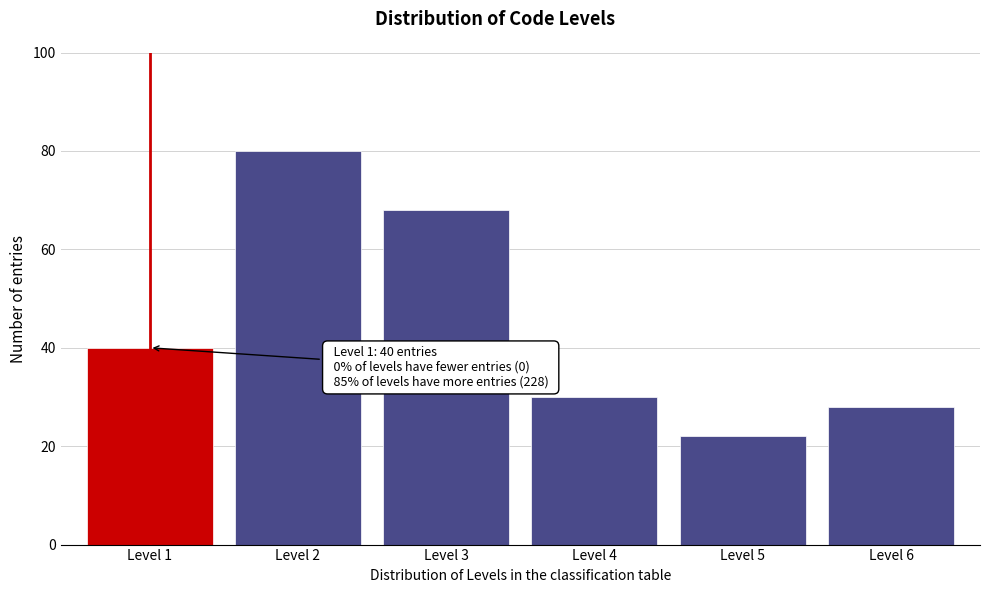

Reading right to left, extract all data points from this chart.

Level 6=28	Level 5=22	Level 4=30	Level 3=68	Level 2=80	Level 1=40